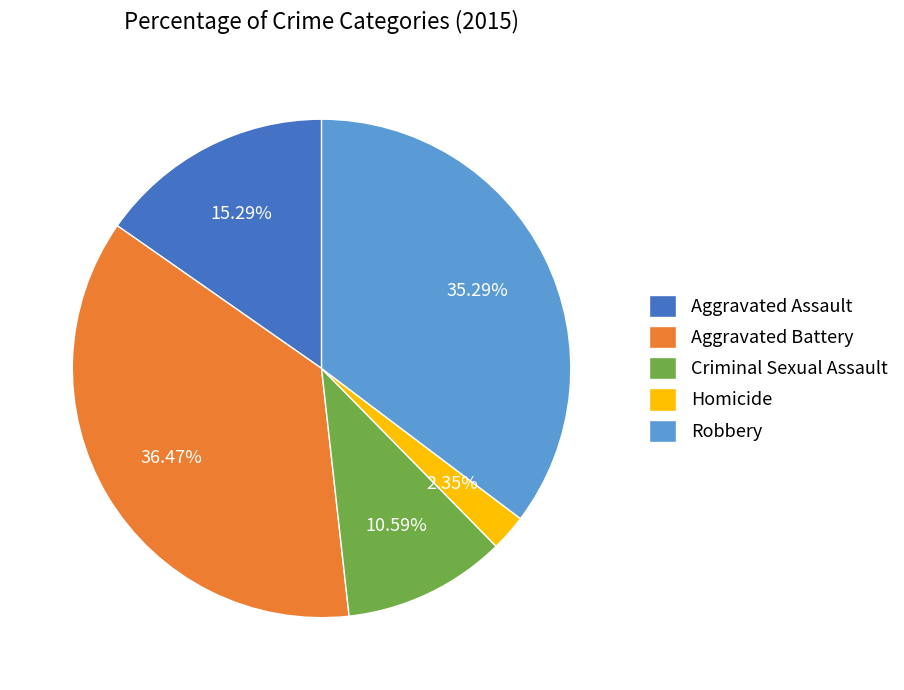

Between Homicide and Criminal Sexual Assault, which is larger?

Criminal Sexual Assault